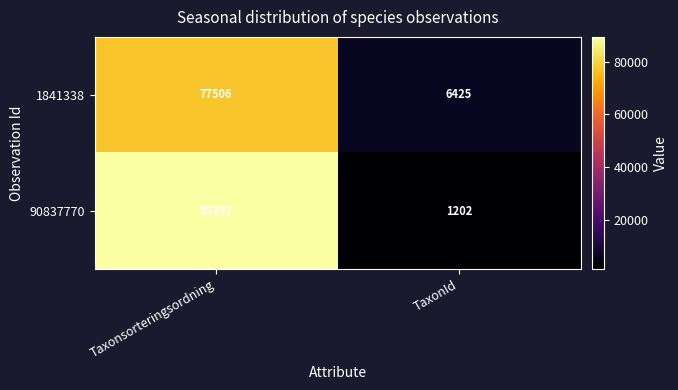

Where is 1841338 nearest to the value 41965?

TaxonId